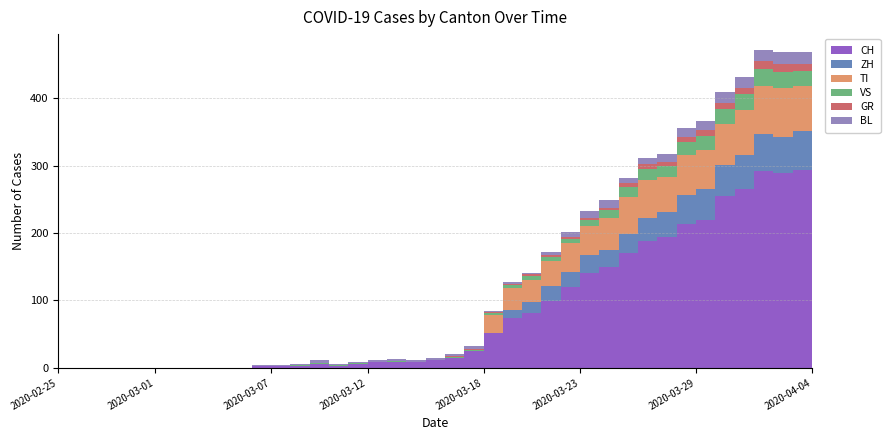

Reading left to right, list all the values displayed in this chart.

CH: 0	0	0	0	0	0	0	0	0	0	2	2	3	6	3	6	8	9	8	11	15	25	51	74	82	99	120	141	149	171	188	194	214	219	255	266	293	290	294	290
ZH: 0	0	0	0	0	0	0	0	0	0	0	0	0	0	0	0	0	0	0	0	0	0	0	12	15	23	22	27	26	28	35	38	42	46	46	50	54	53	57	59
TI: 0	0	0	0	0	0	0	0	0	0	0	0	0	0	0	0	0	0	0	0	0	0	28	32	34	37	43	43	48	55	56	51	60	59	61	67	72	73	67	67
VS: 0	0	0	0	0	0	0	0	0	0	0	0	1	1	1	1	1	1	1	1	1	2	2	5	5	6	7	9	12	14	17	16	19	21	23	23	25	24	23	23
GR: 0	0	0	0	0	0	0	0	0	0	0	0	0	0	0	0	0	0	0	0	1	1	2	2	3	3	3	3	3	6	7	7	8	8	9	10	11	11	10	10
BL: 0	0	0	0	0	0	0	0	0	0	2	2	2	4	1	1	3	3	2	2	4	5	2	2	2	4	7	10	11	8	9	11	13	14	16	16	17	18	18	17